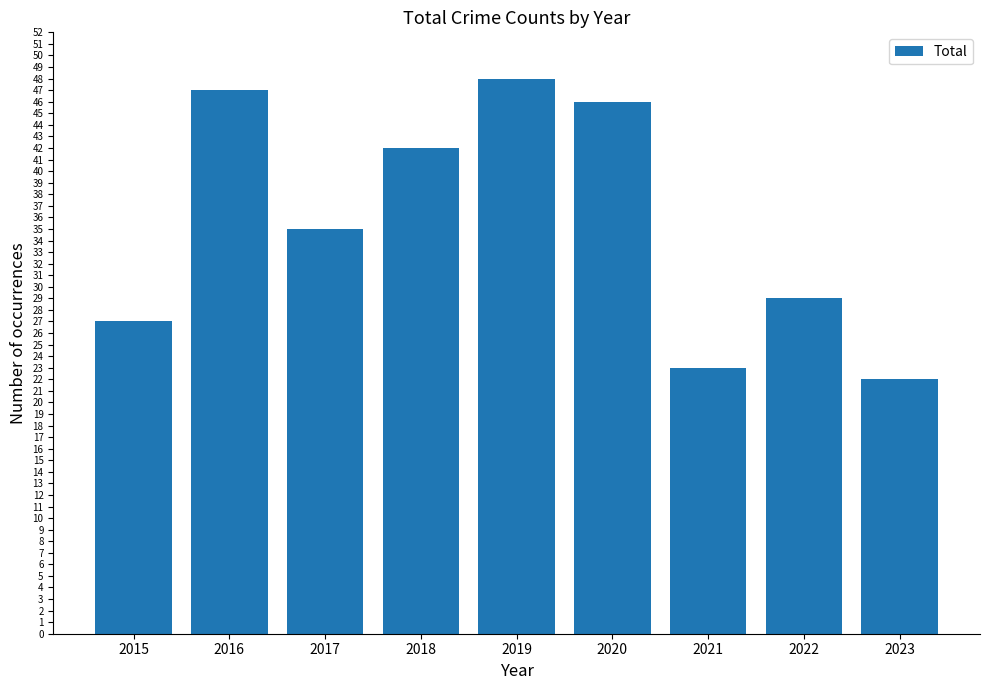

What is the sum of the values at 2022 and 2019?

77